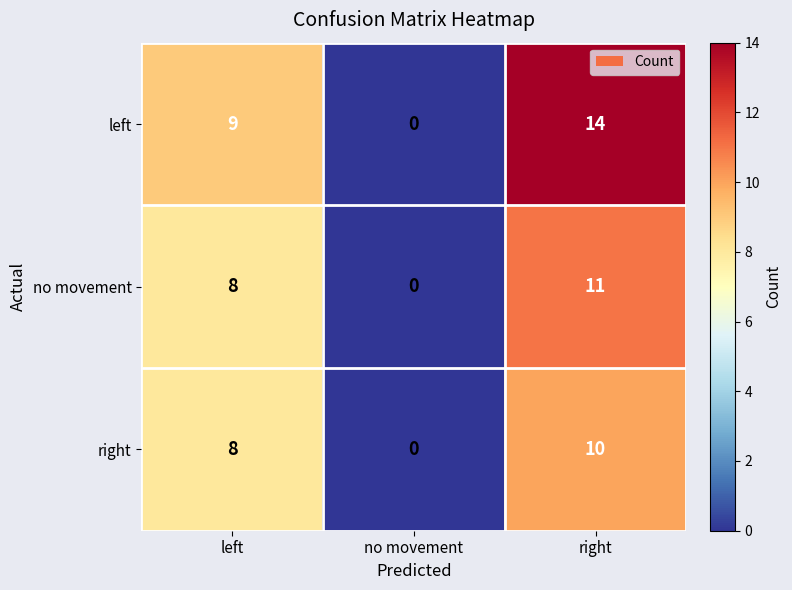

At which category is the sum across all series the highest?

right